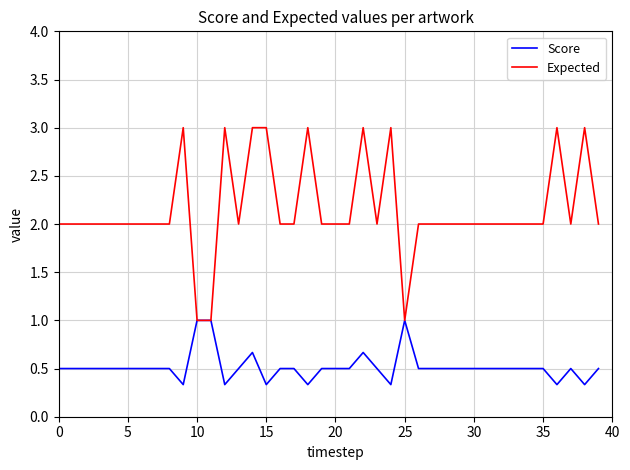

Rank the series by their average value, from lowest to highest.

Score, Expected